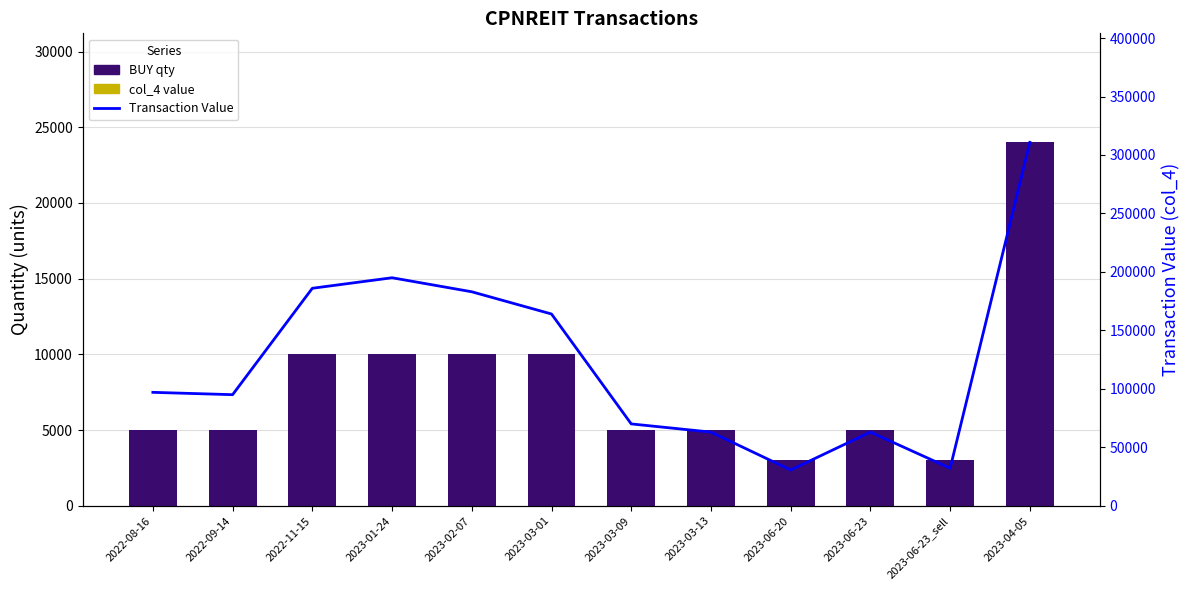

The value of BUY qty at 2023-03-13 is 8747. True or false?

False